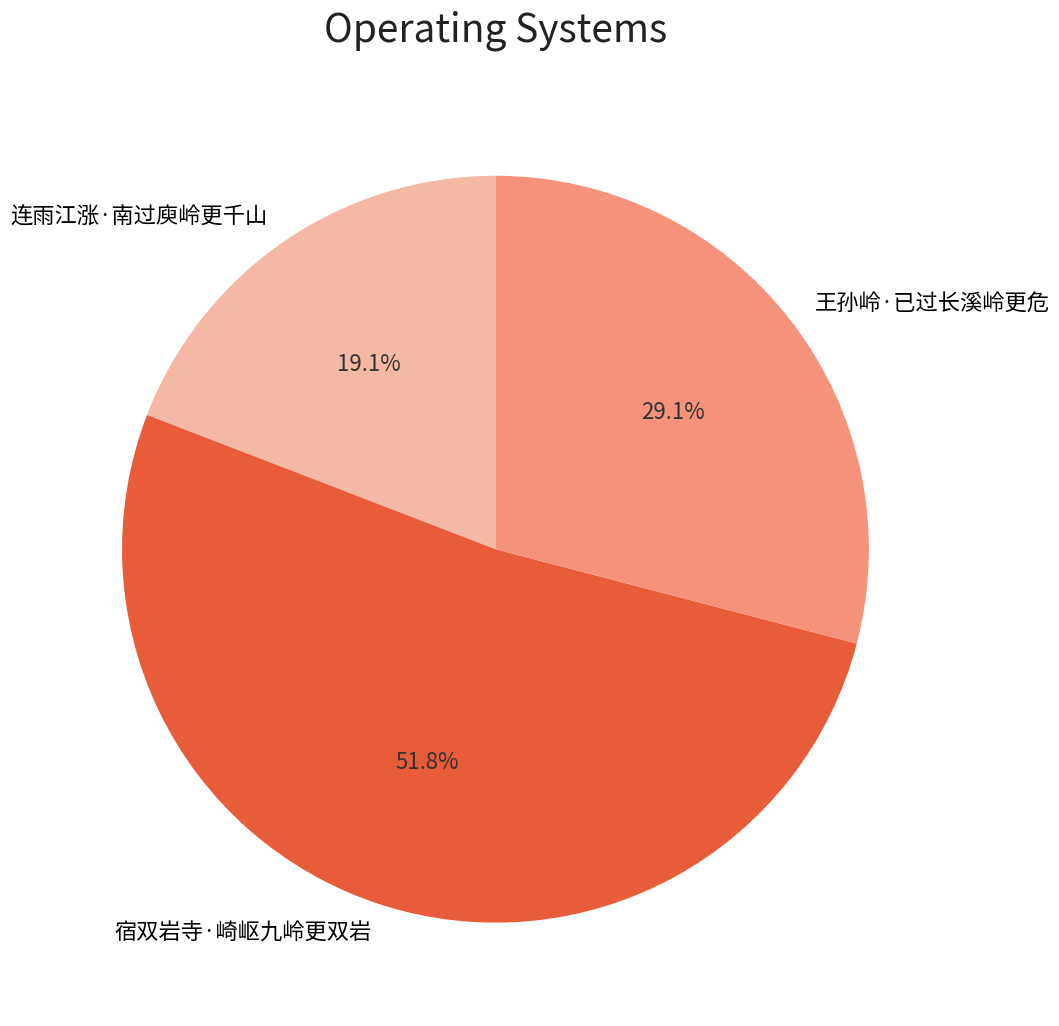

Does any single category account for the majority?

Yes